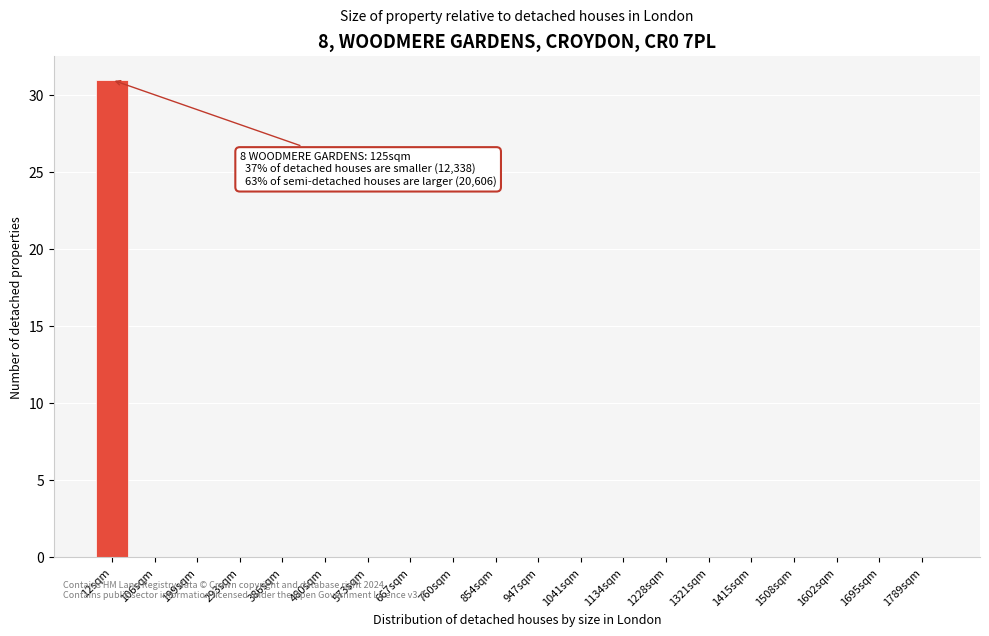

Reading right to left, transcribe all the data shown in this chart.

1789sqm=0	1695sqm=0	1602sqm=0	1508sqm=0	1415sqm=0	1321sqm=0	1228sqm=0	1134sqm=0	1041sqm=0	947sqm=0	854sqm=0	760sqm=0	667sqm=0	573sqm=0	480sqm=0	386sqm=0	293sqm=0	199sqm=0	106sqm=0	12sqm=31